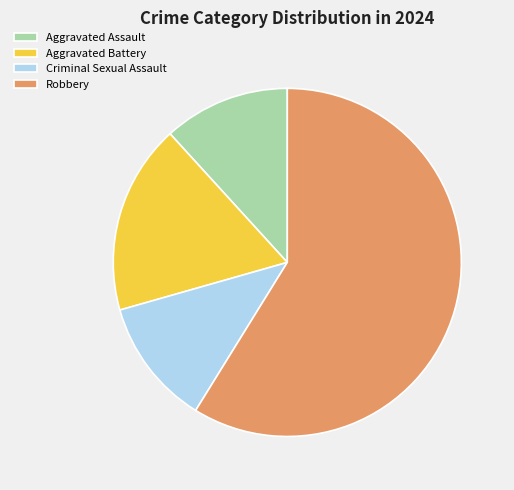

Which category has the biggest portion of the pie?

Robbery